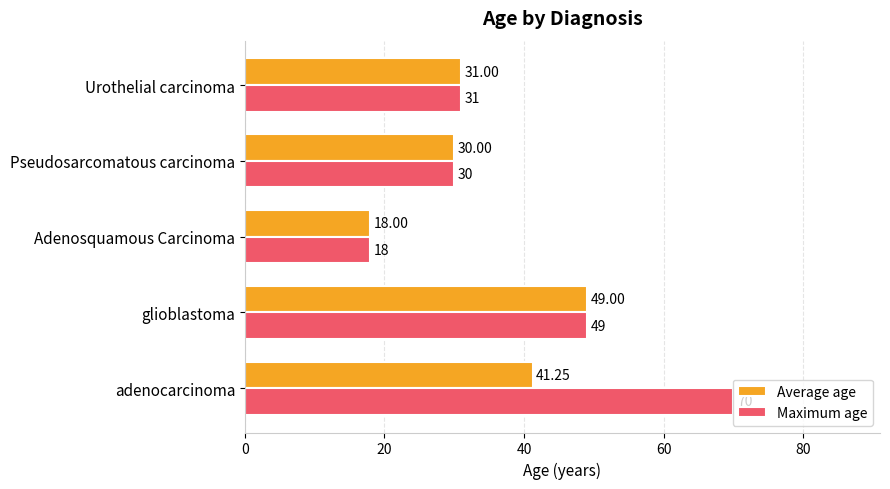

Between adenocarcinoma and Urothelial carcinoma, which series saw the biggest shift?

Maximum age